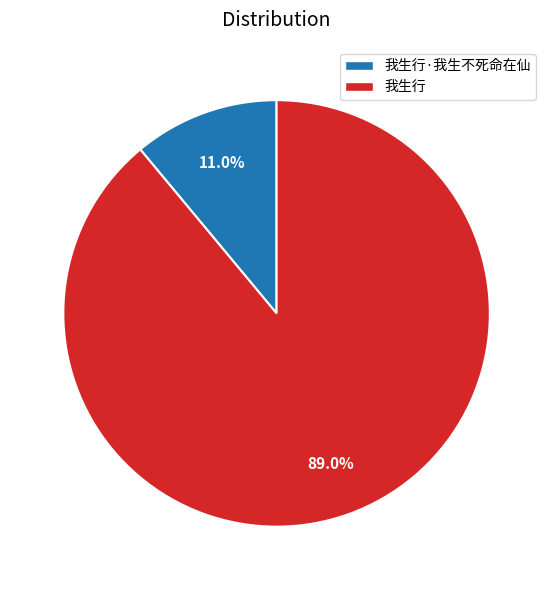

Is there a majority slice in this chart?

Yes